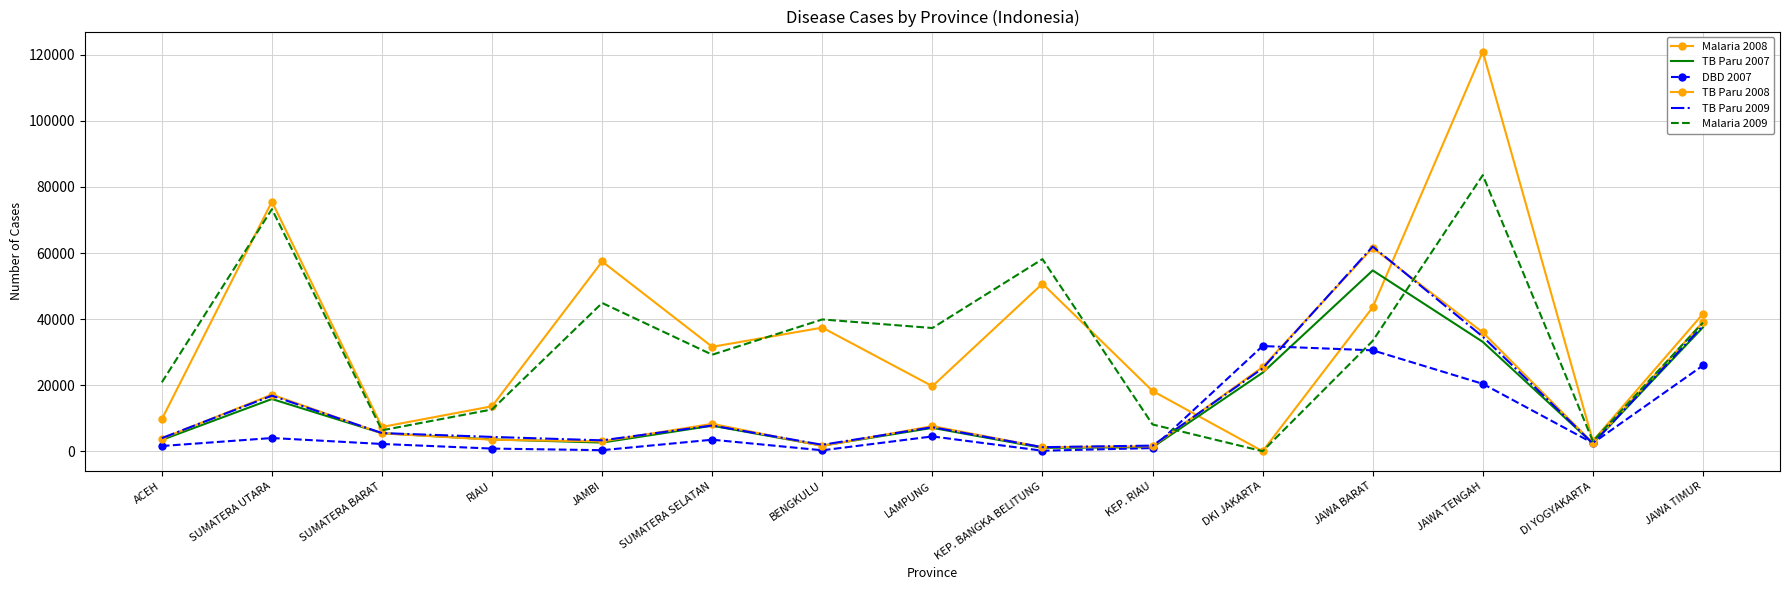

True or false: DBD 2007 has a value of 3089 at LAMPUNG.

False